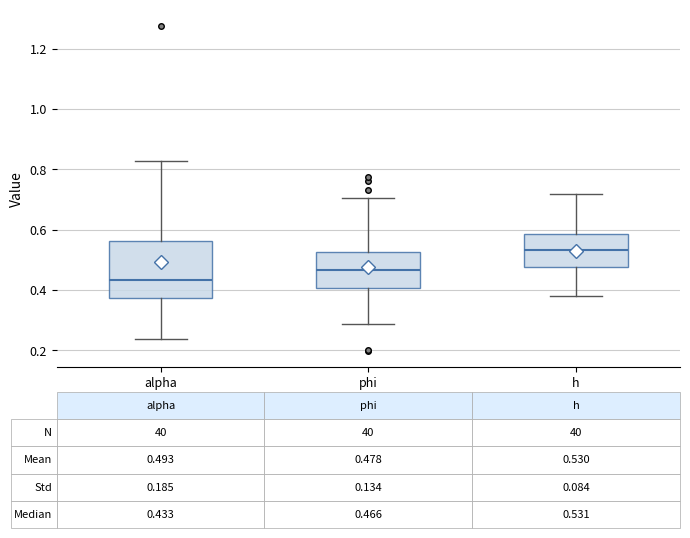

Which box is the tallest, from its lower edge to its upper edge?

alpha